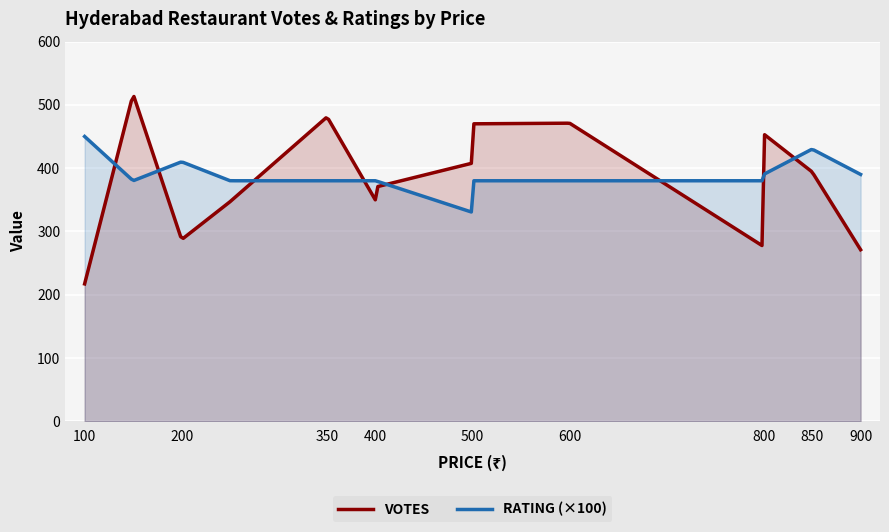

What is the sum of the RATING values at 500 and 400?

7.1